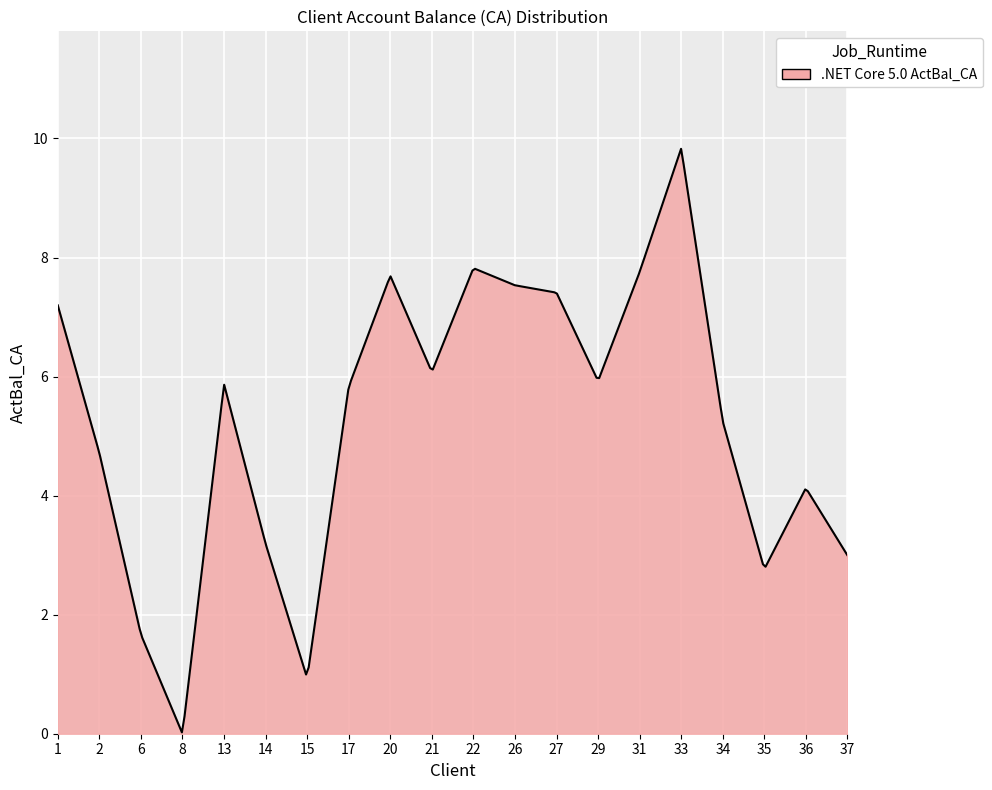

What is the difference between the maximum and minimum values?

9.8